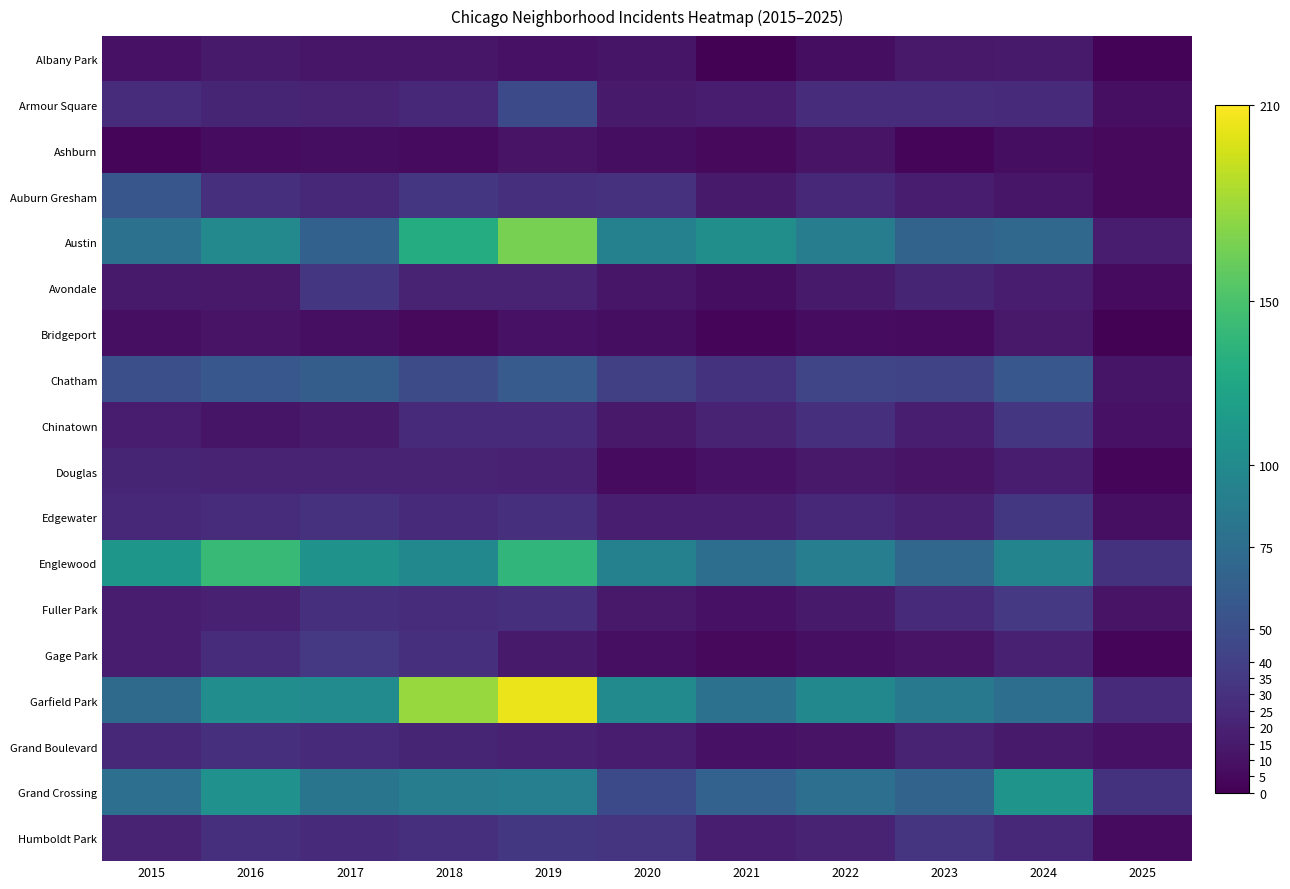

Which has a higher value, 2025 or 2020?

2020